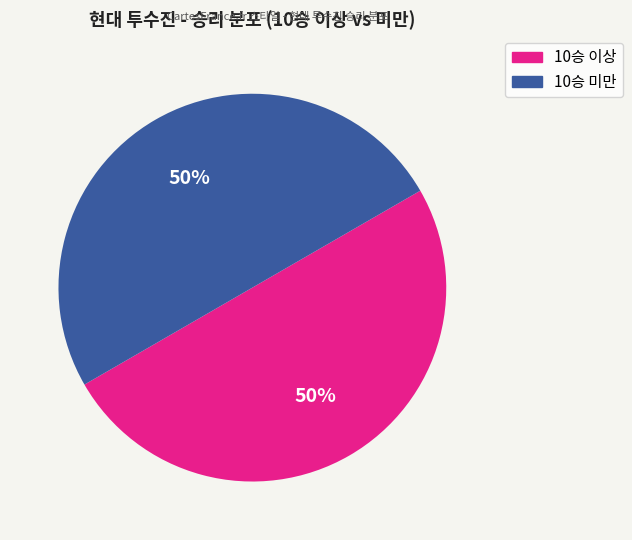

To the nearest percent, what is the average slice percentage?

50%